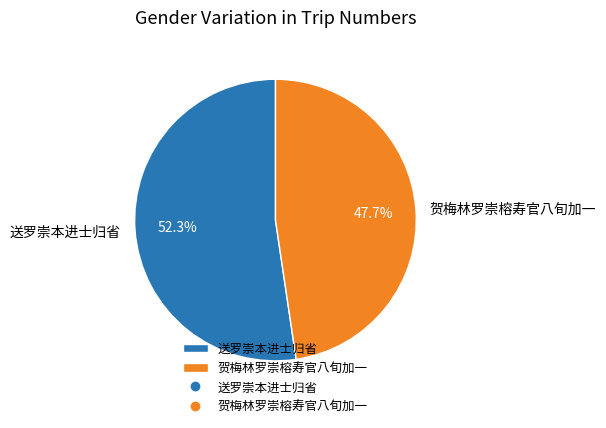

How many segments does this pie chart have?

2